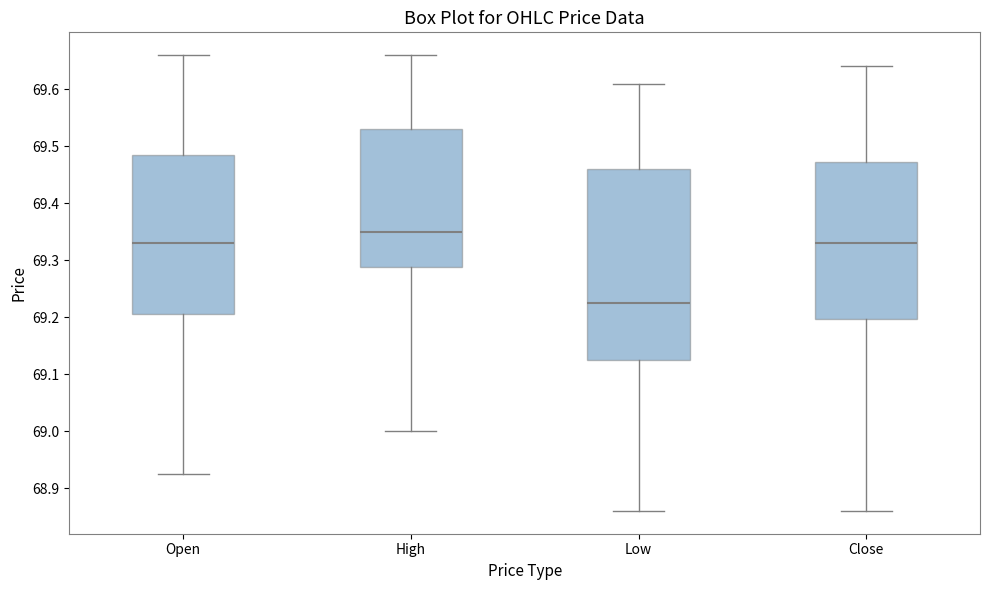

Which box is the tallest, from its lower edge to its upper edge?

Low